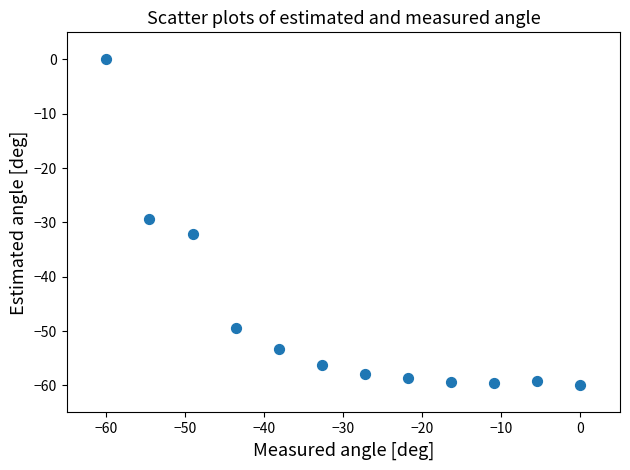

What is the range of X values (max minus min)?

60.0